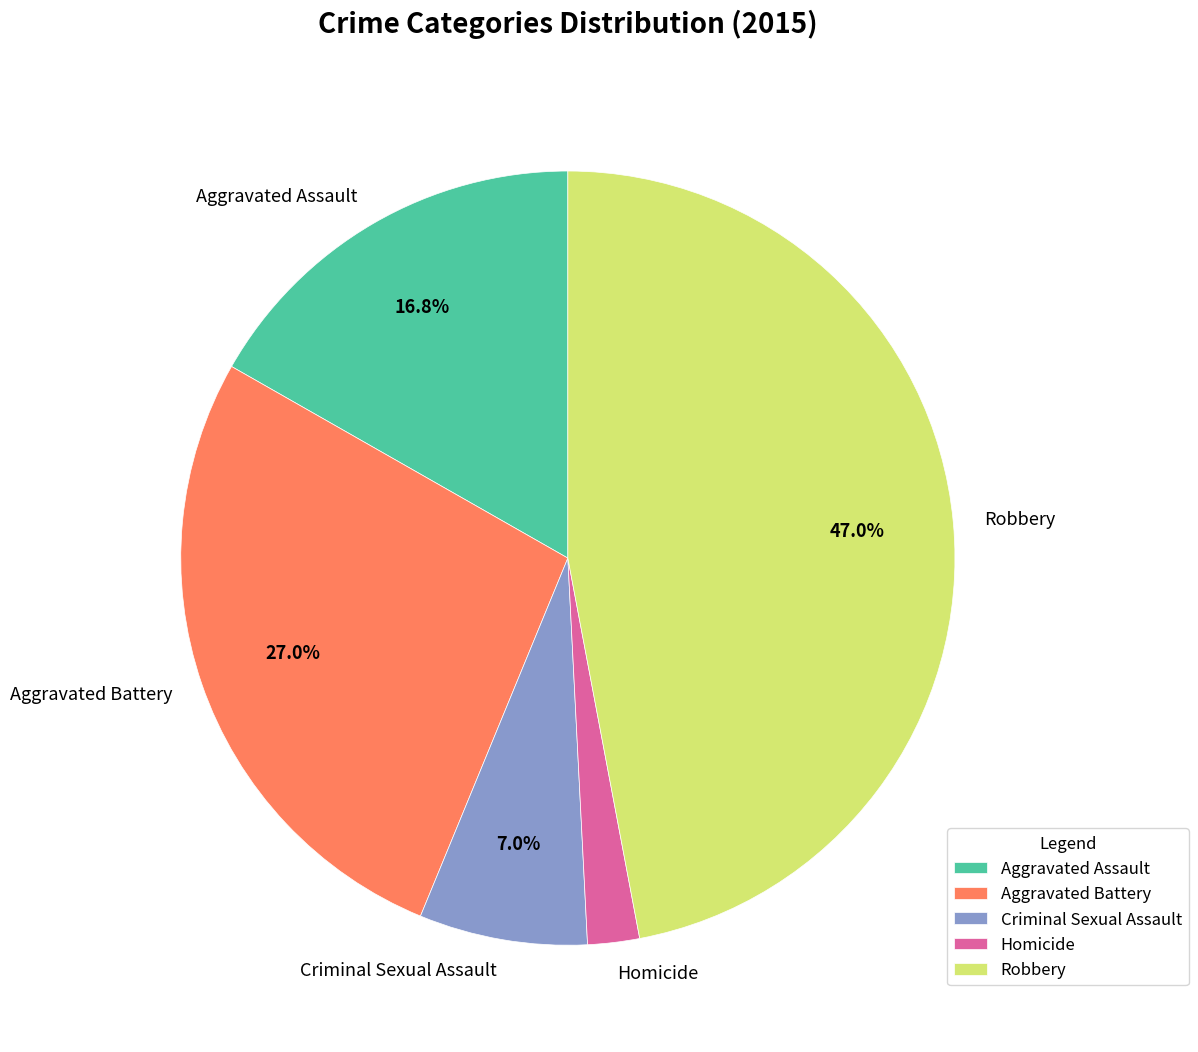

Rank the categories by value from highest to lowest.

Robbery, Aggravated Battery, Aggravated Assault, Criminal Sexual Assault, Homicide